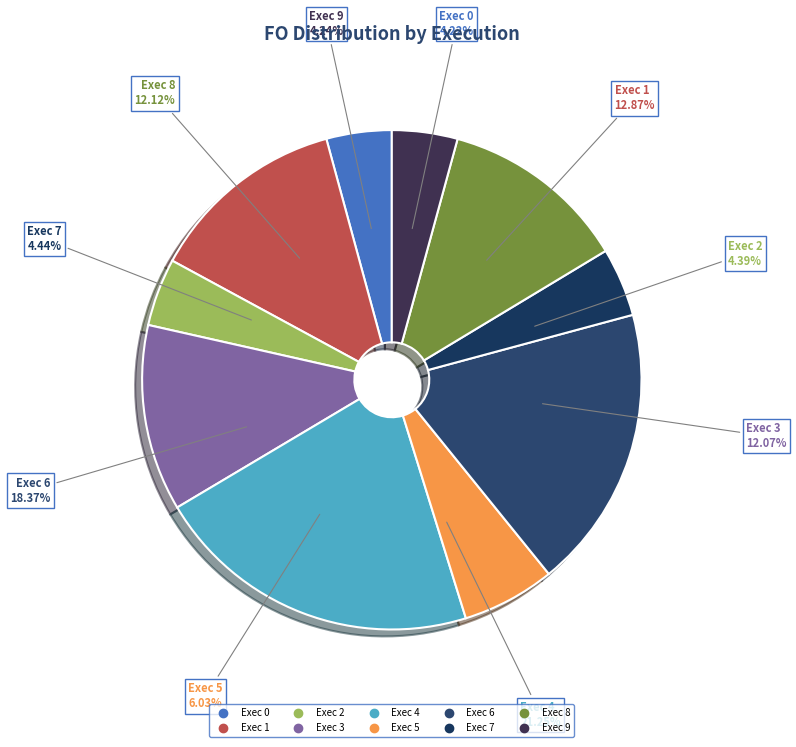

How many segments does this pie chart have?

10